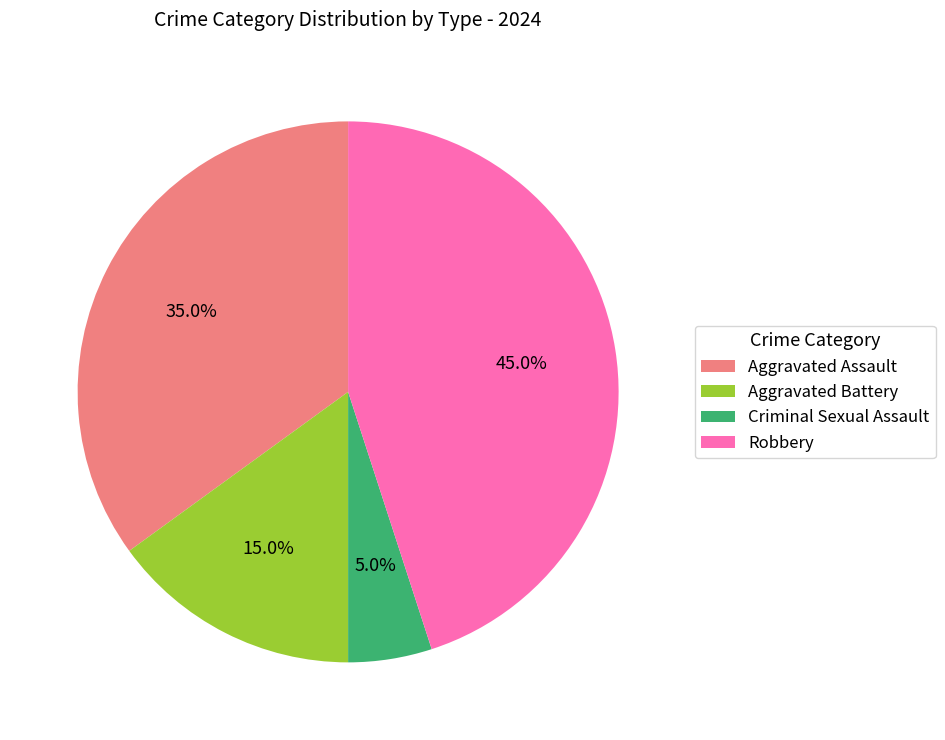

What is the smallest slice in the pie chart?

Criminal Sexual Assault